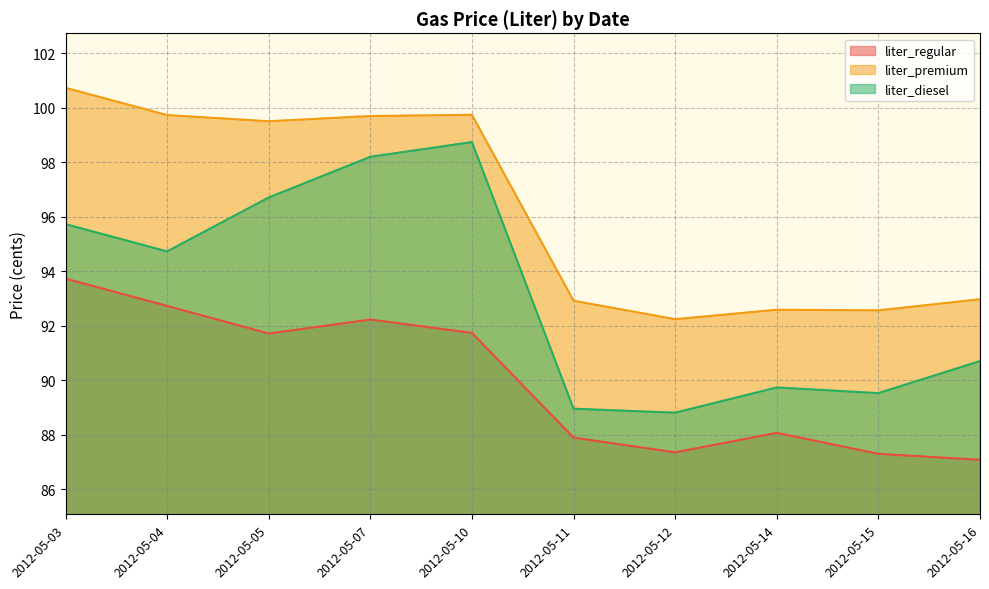

Is the value of liter_regular at 2012-05-16 greater than the value of liter_premium at 2012-05-14?

No